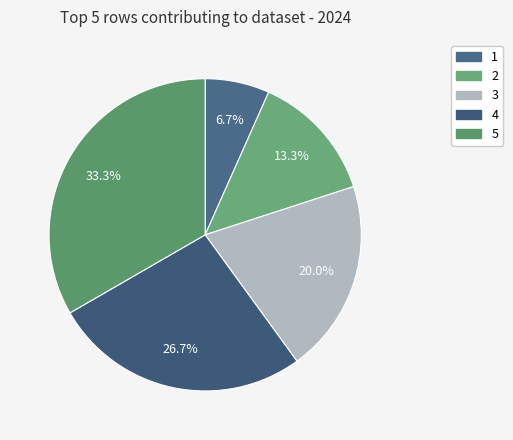

Count the number of slices in the pie.

5